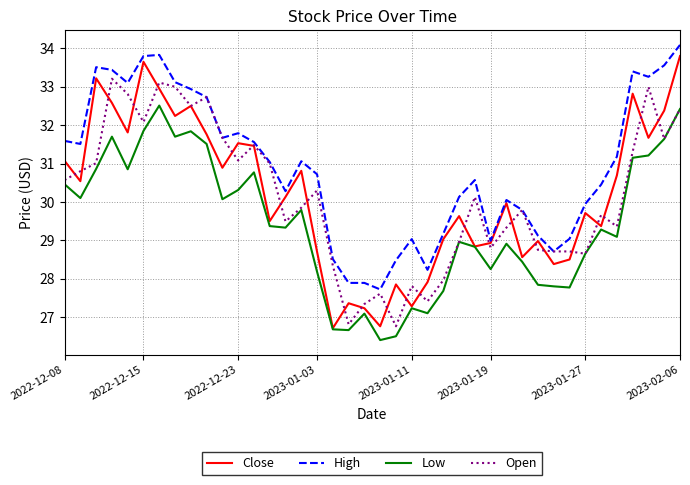

What is the greatest value displayed?

34.1